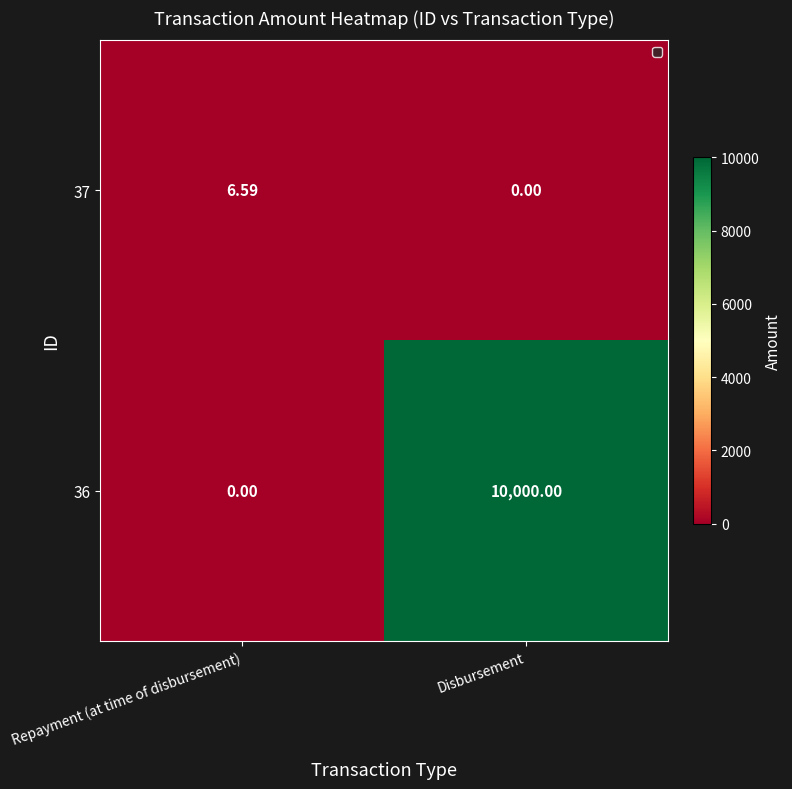

Which series has the widest spread of values?

36